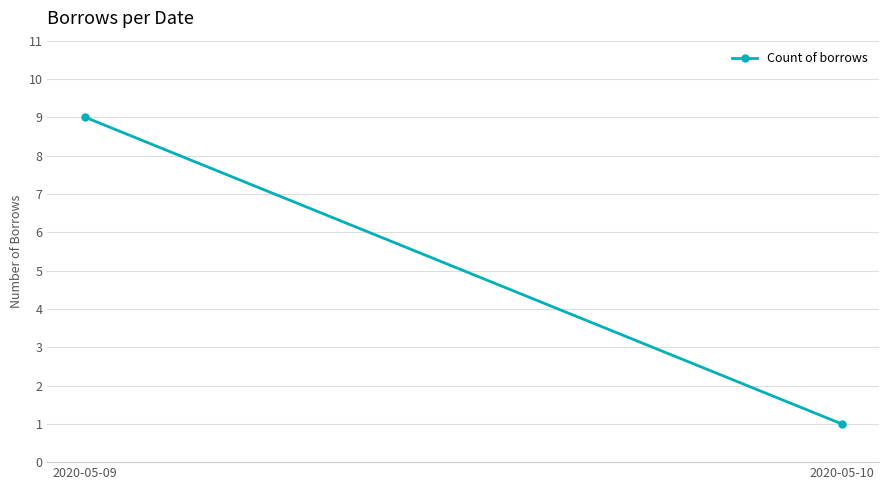

What is the minimum value shown in the chart?

1